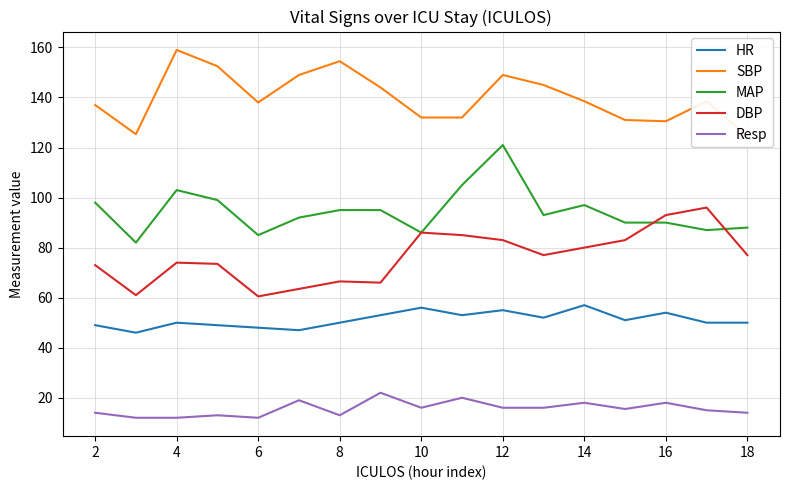

The value of HR at 16 is 54.0. True or false?

True